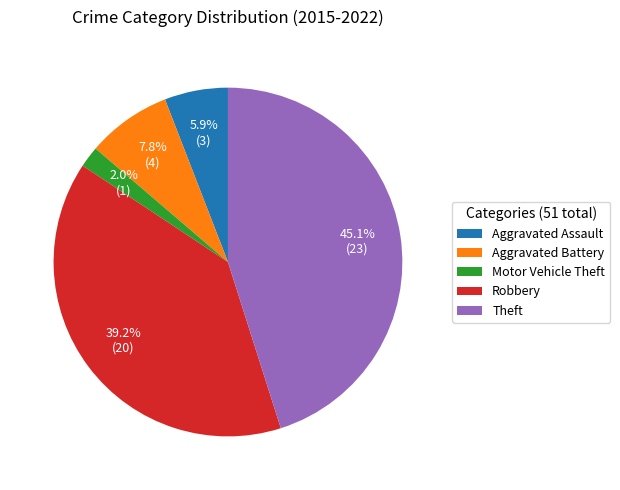

Which has a higher value, Aggravated Assault or Theft?

Theft